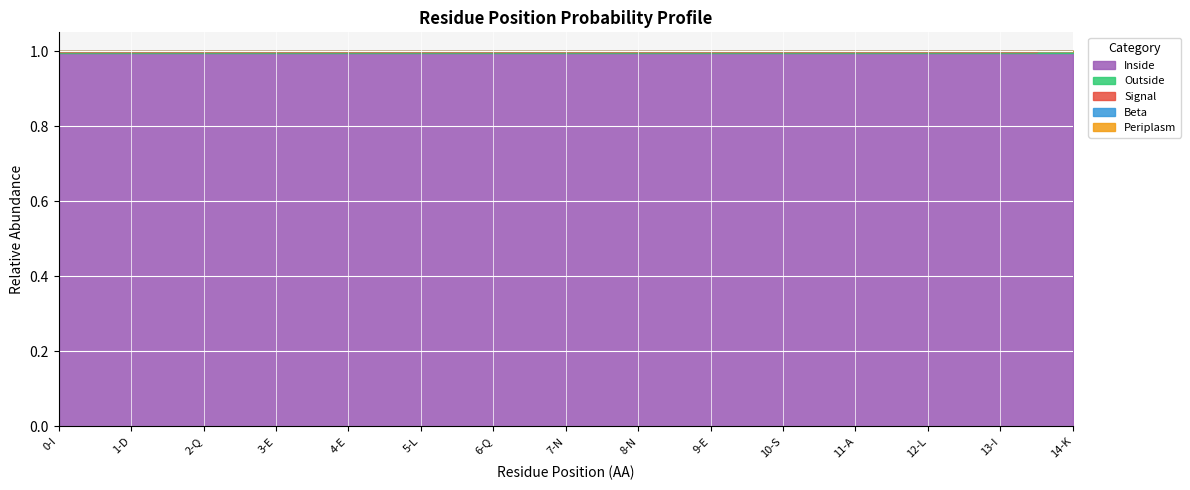

Which series has the largest range (max minus min)?

Signal